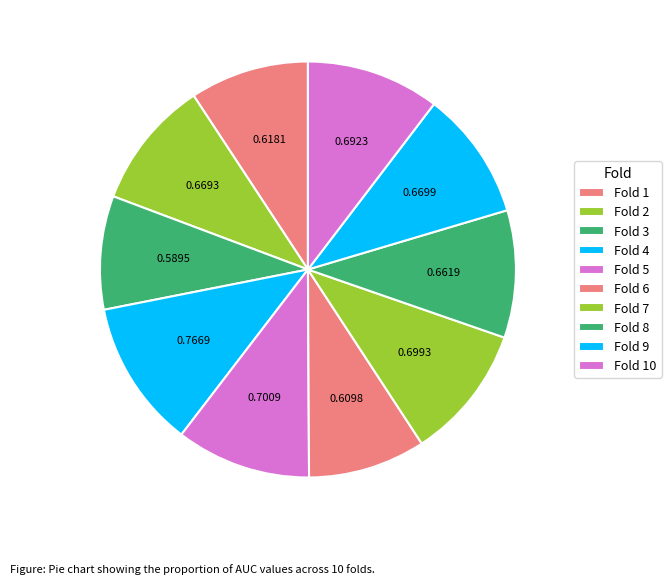

Count the number of slices in the pie.

10